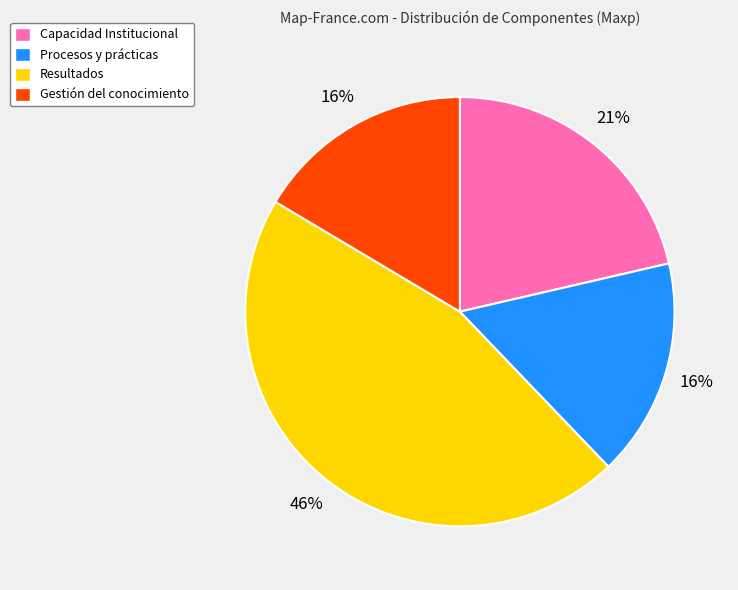

Between Capacidad Institucional and Procesos y prácticas, which is larger?

Capacidad Institucional